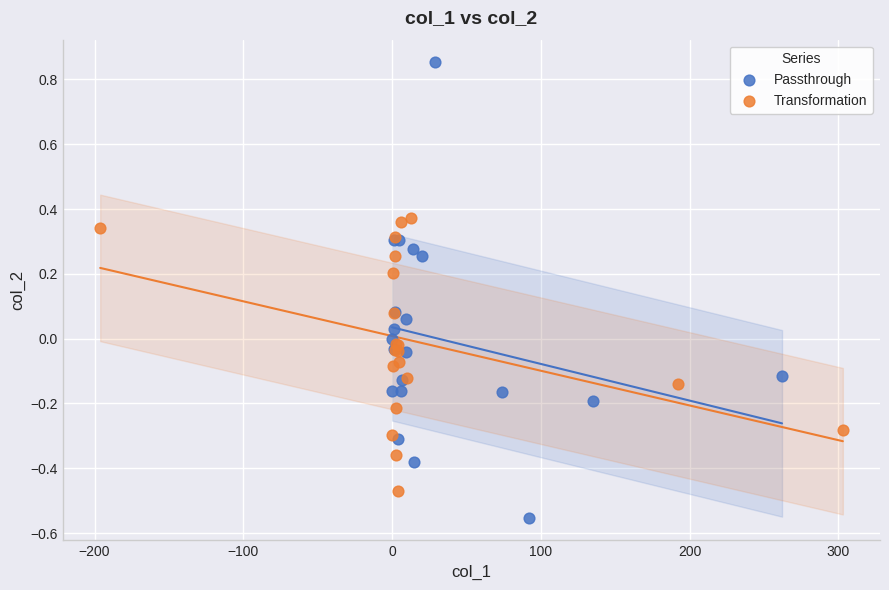

Which series contains the lowest Y value?

Passthrough